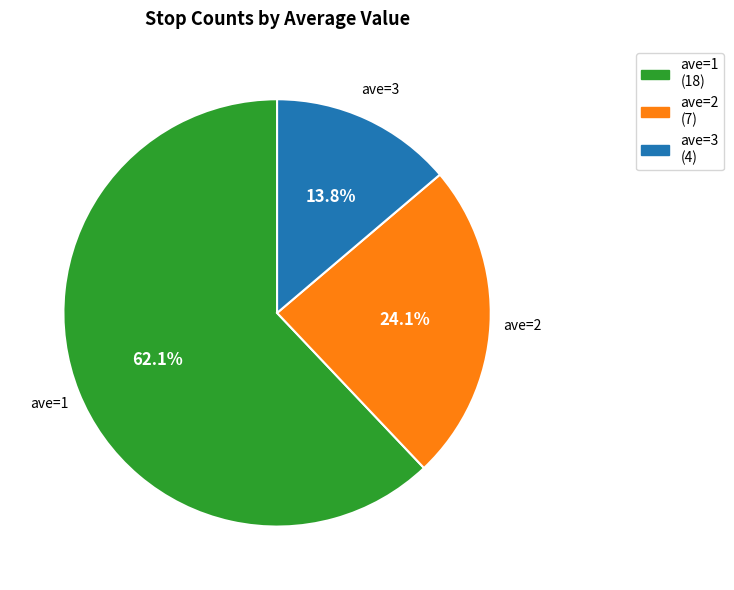

Is there any slice that represents more than half of the pie?

Yes